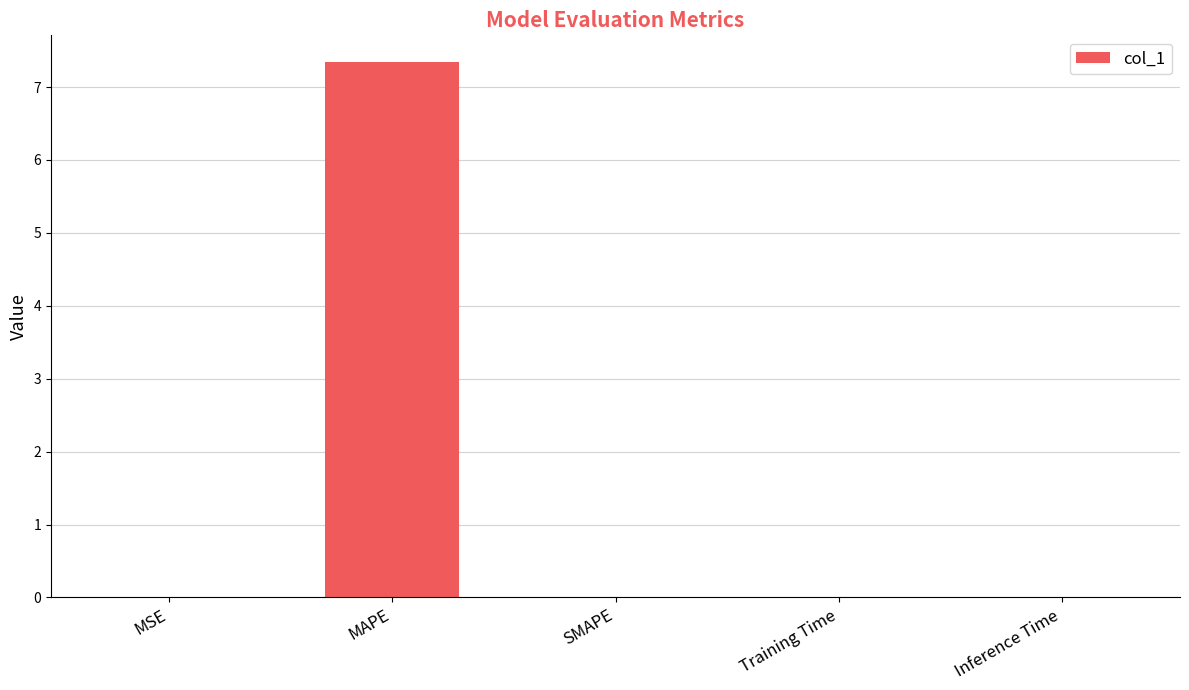

The value at Inference Time is 0.0. True or false?

True